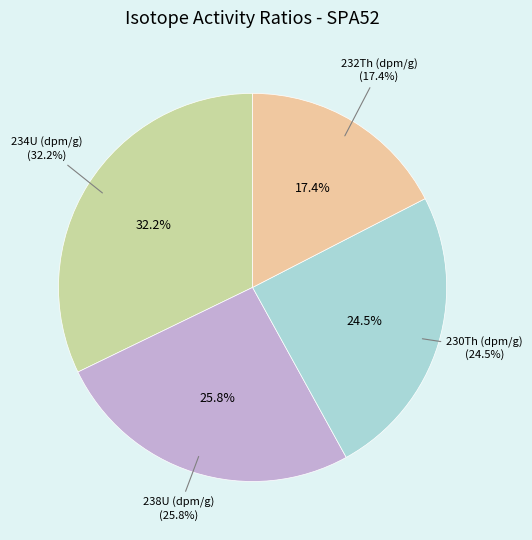

Does any single category account for the majority?

No